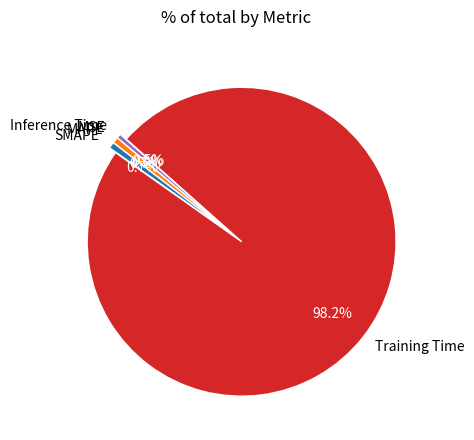

True or false: Inference Time accounts for 14% of the total.

False